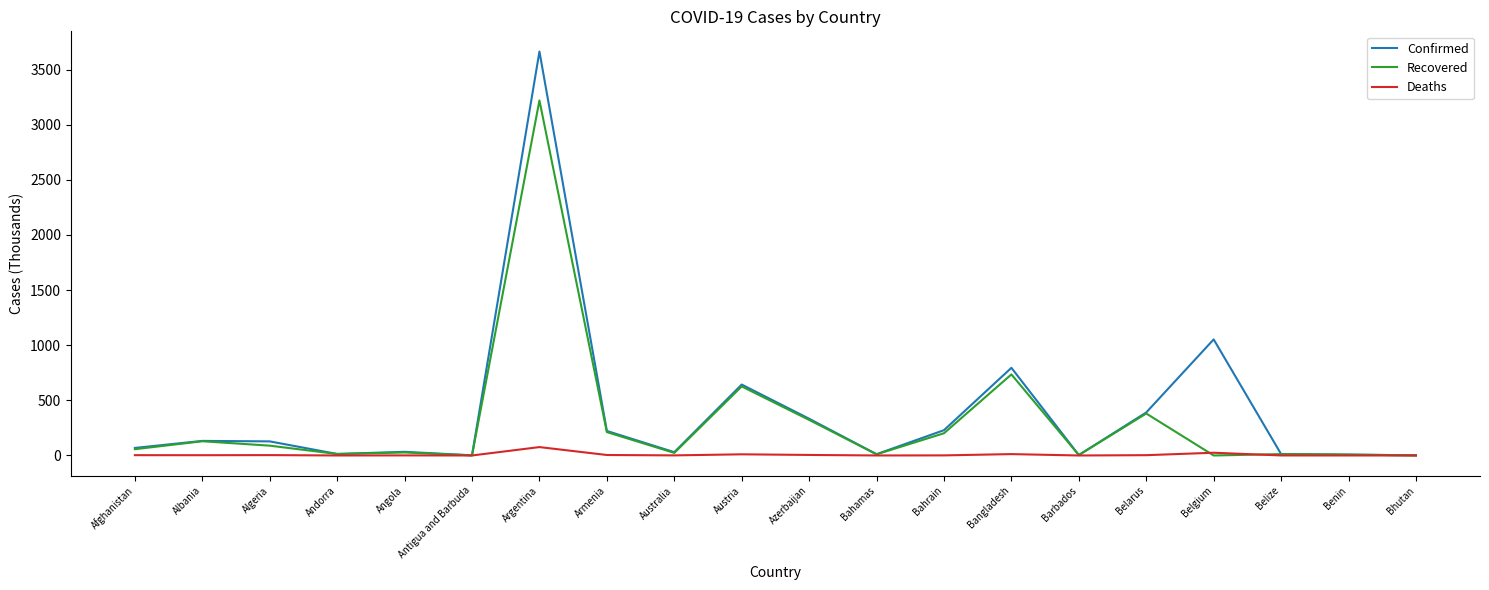

What is the average value of the Recovered series?

303.7